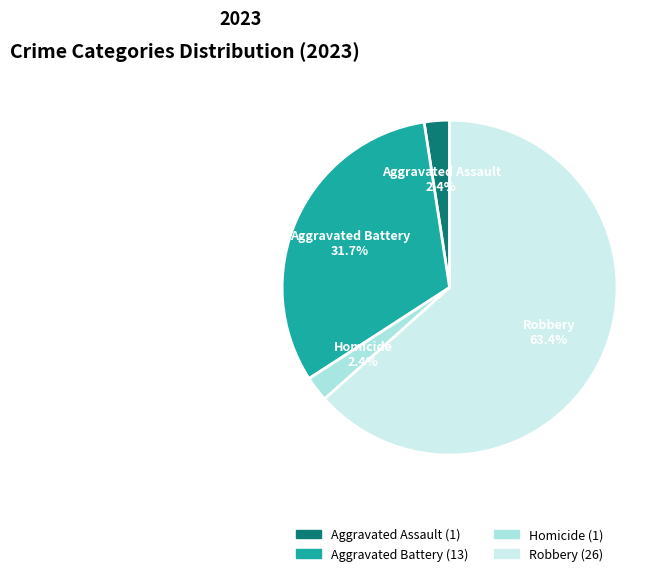

Does any single category account for the majority?

Yes